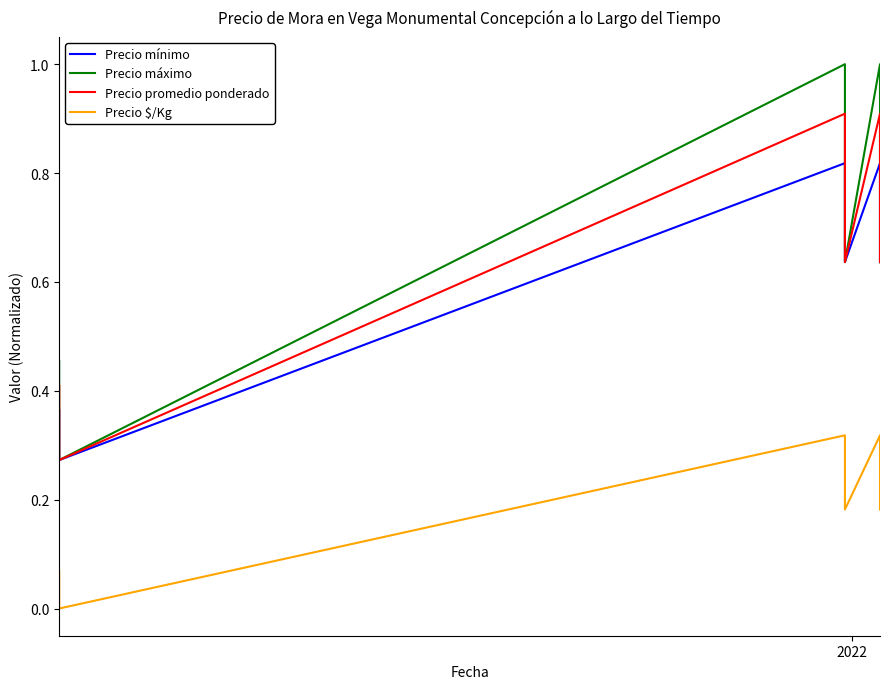

What are all the series names shown in the legend?

Precio mínimo, Precio máximo, Precio promedio ponderado, Precio $/Kg